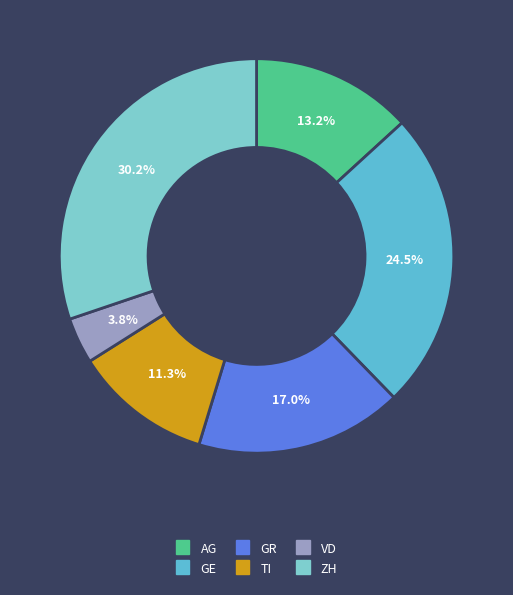

Which slice is the smallest?

VD